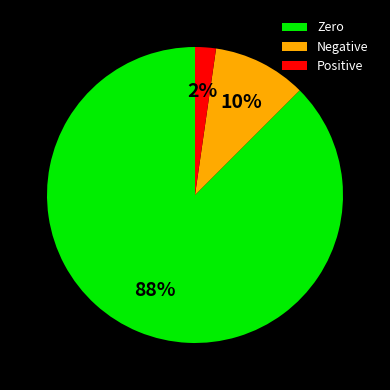

The Zero slice represents 99% of the pie. True or false?

False